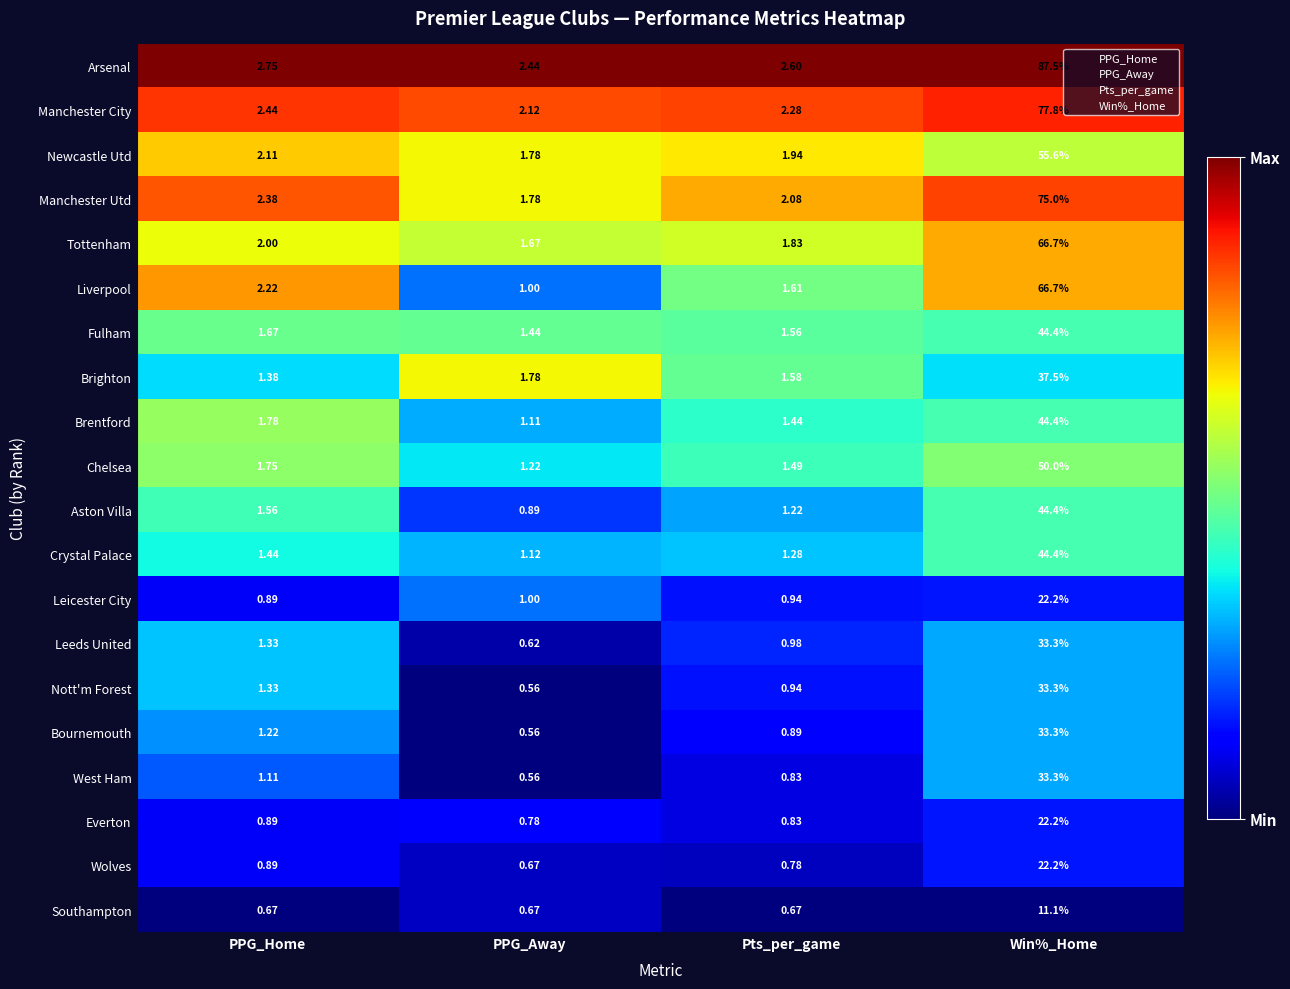

Count the number of data series in this chart.

20